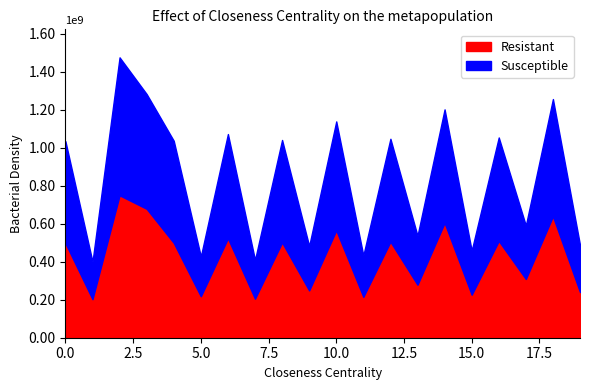

What is the maximum value for Susceptible?

1475468750.0